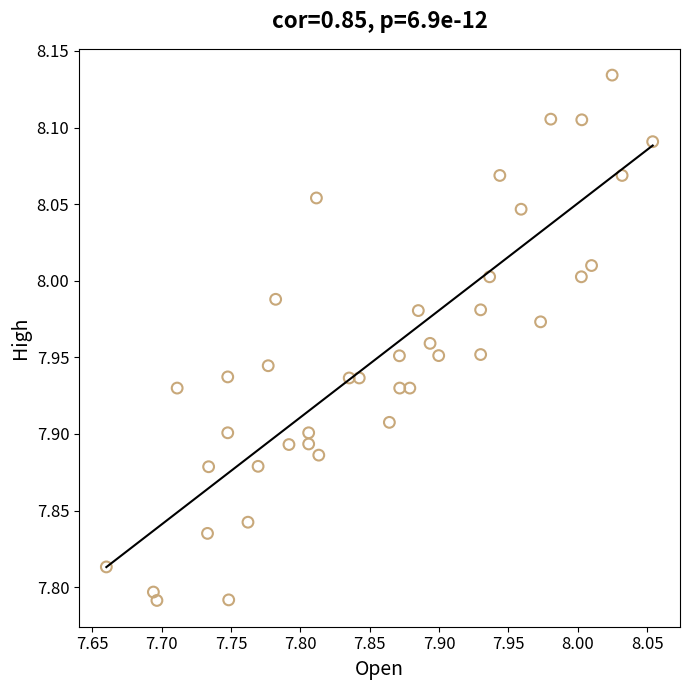

What is the range of Y values (max minus min)?

0.3